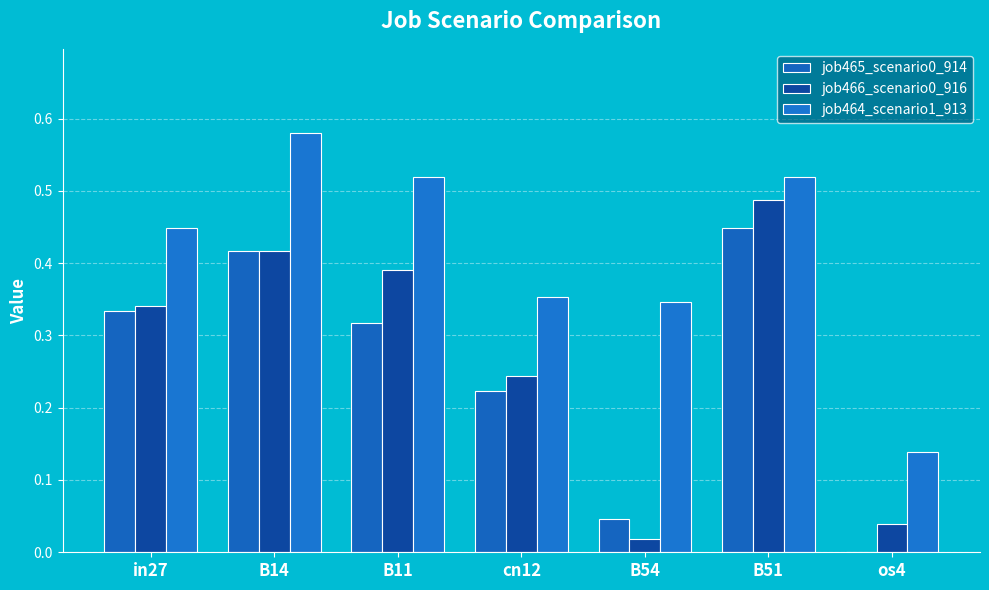

Are the bars grouped side by side (vs. stacked)?

Yes